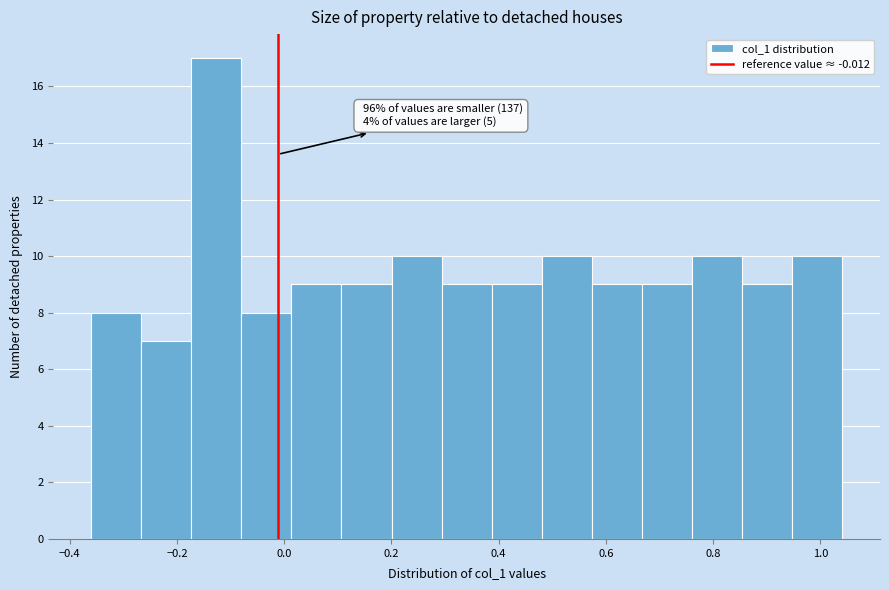

Over which range of the x-axis is the bar tallest?

-0.18 to -0.08